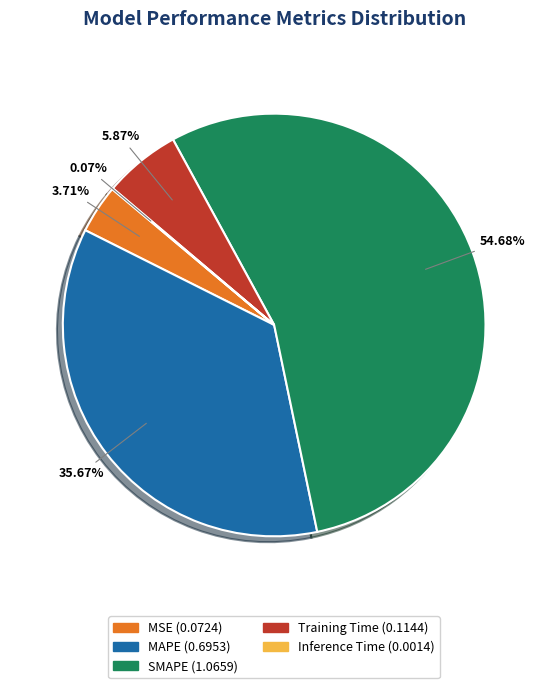

Does SMAPE account for over 50% of the chart?

Yes